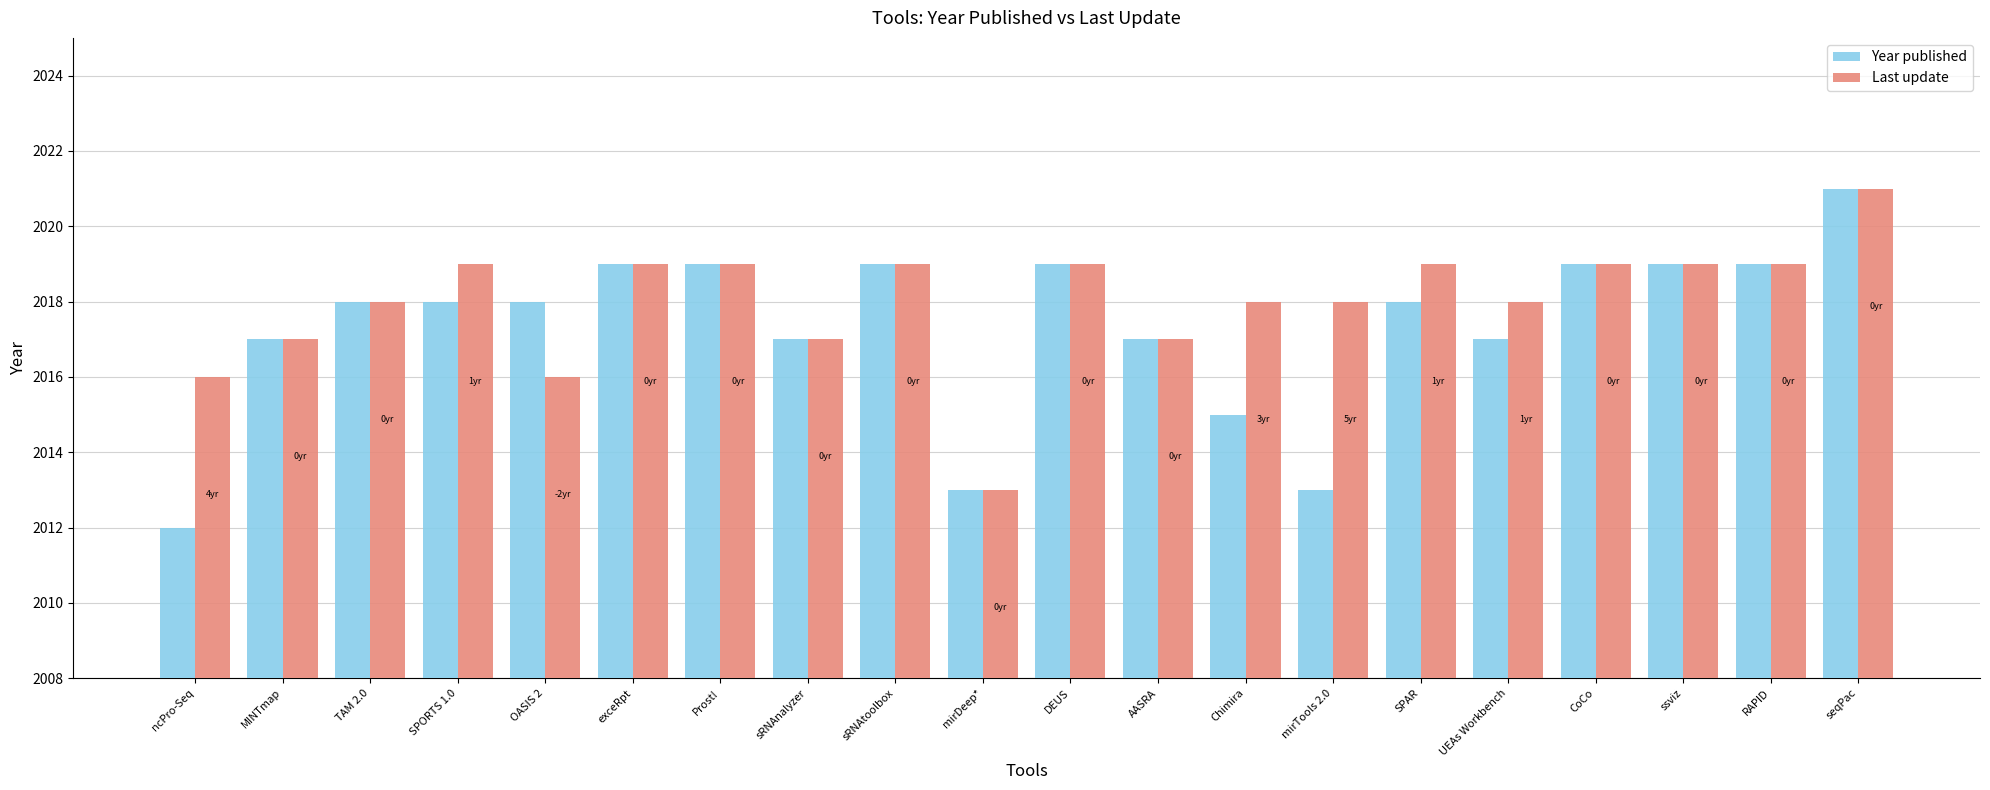

What is the label of the 8th bar from the left?

sRNAnalyzer